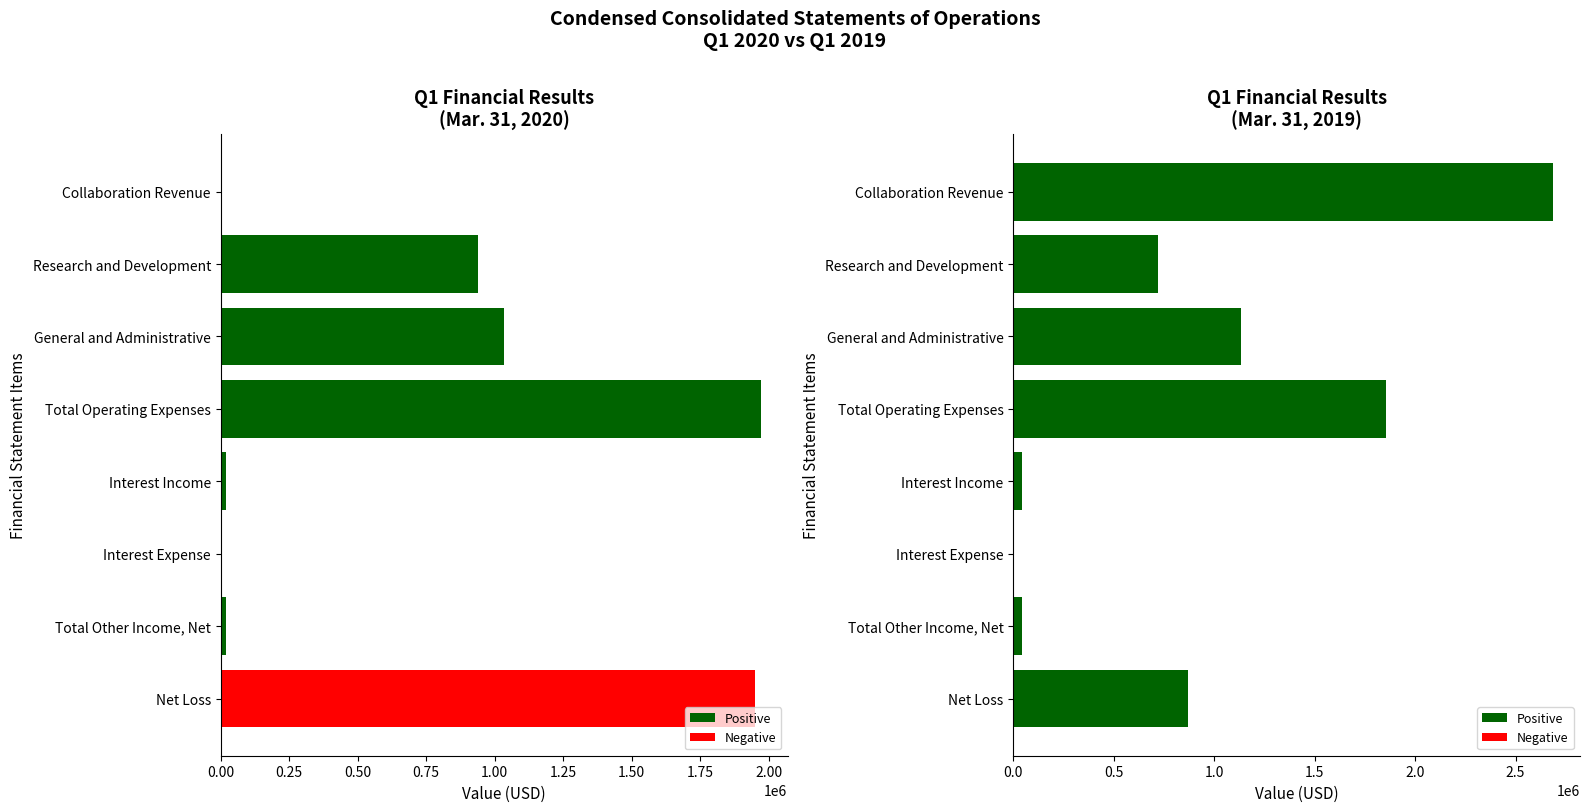

Which series has the largest total across all categories?

Mar. 31, 2019